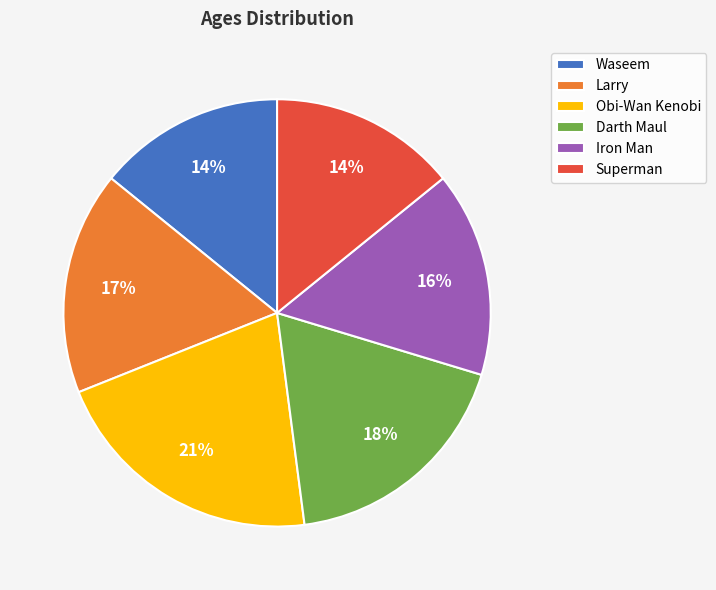

Is there a majority slice in this chart?

No